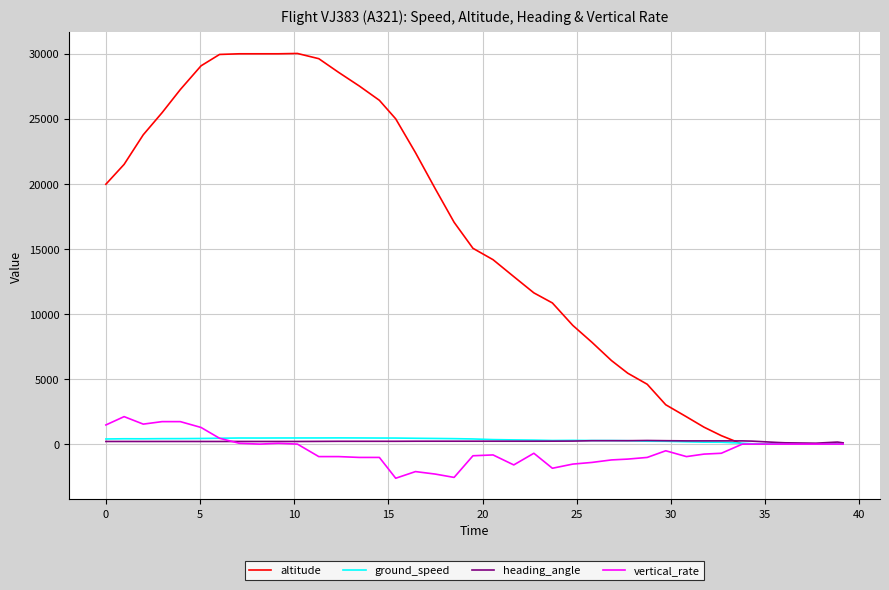

Which series has the widest spread of values?

altitude